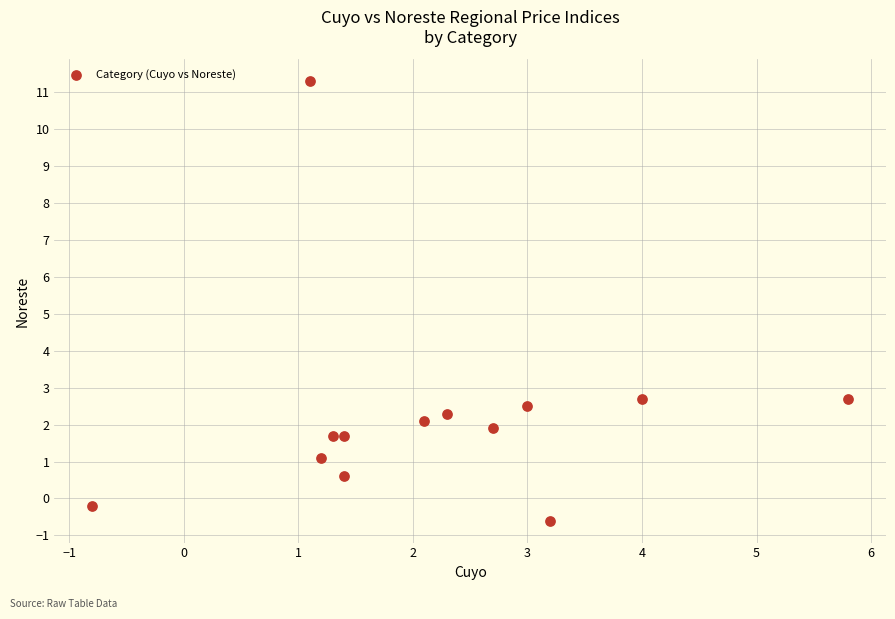

What is the range of X values (max minus min)?

6.6